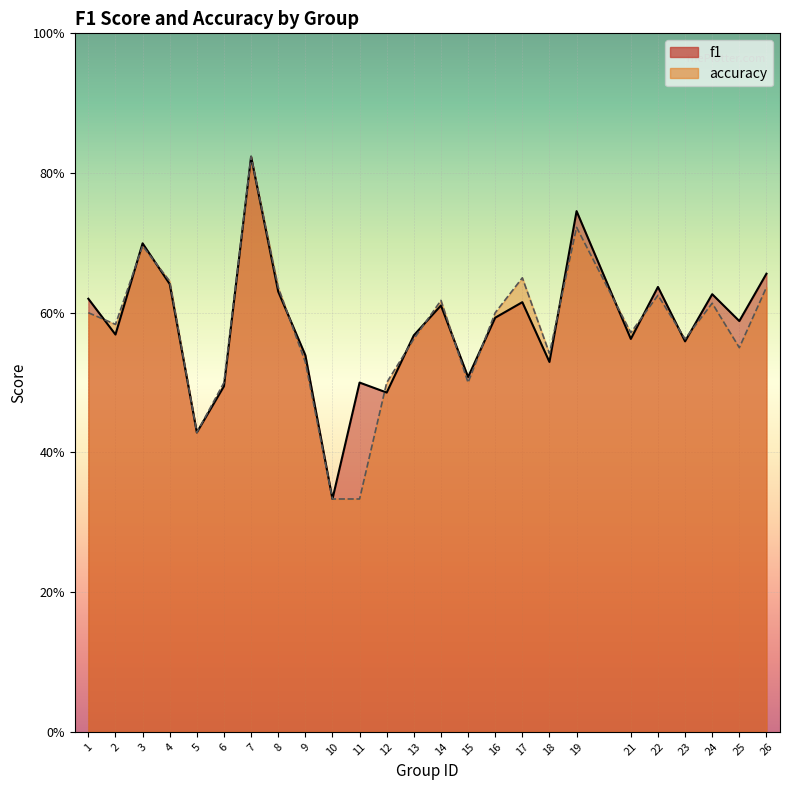

Which has a higher value, 1 or 3?

3